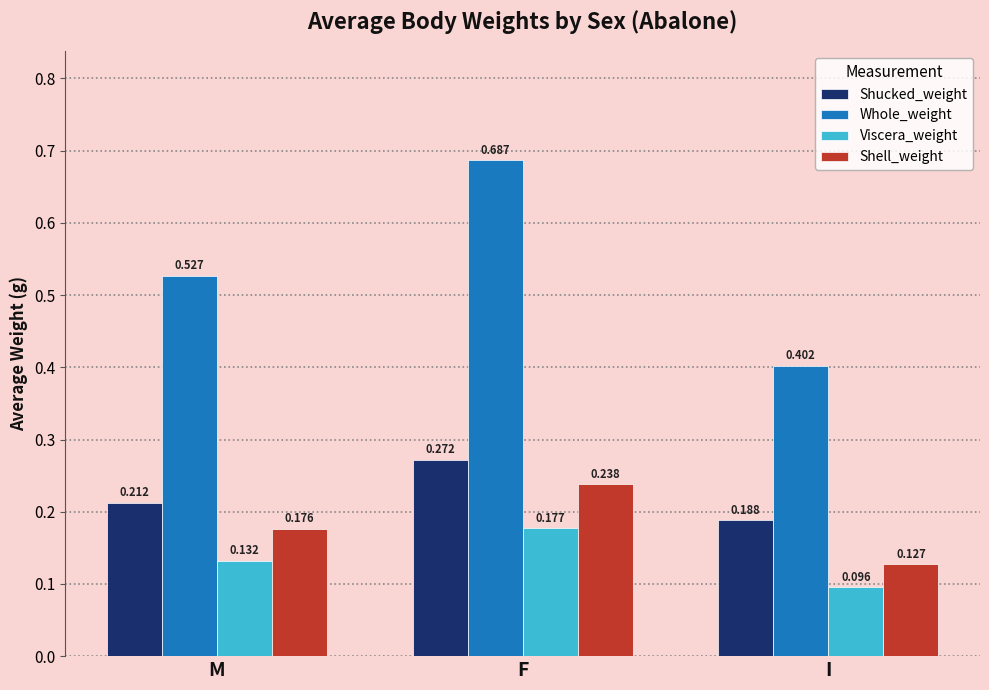

Between M and F, which series saw the biggest shift?

Whole_weight